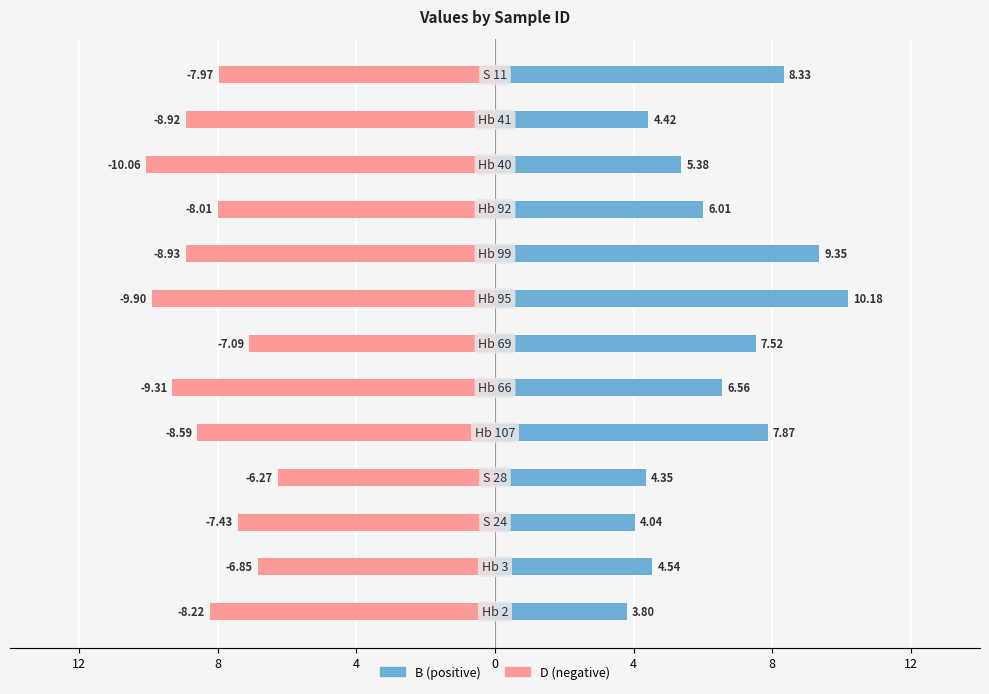

Does the chart contain any negative values?

Yes